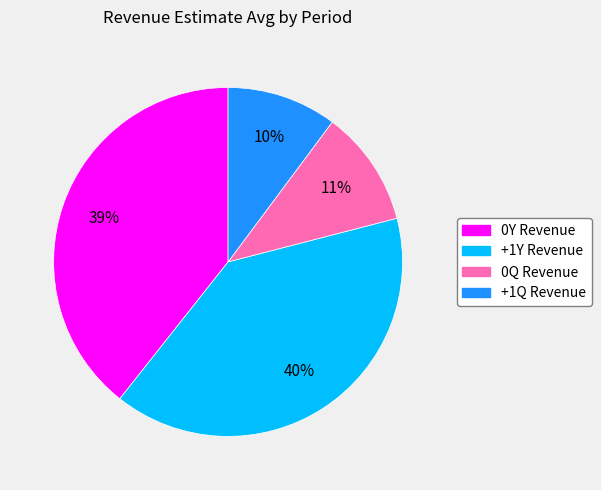

Count the number of slices in the pie.

4